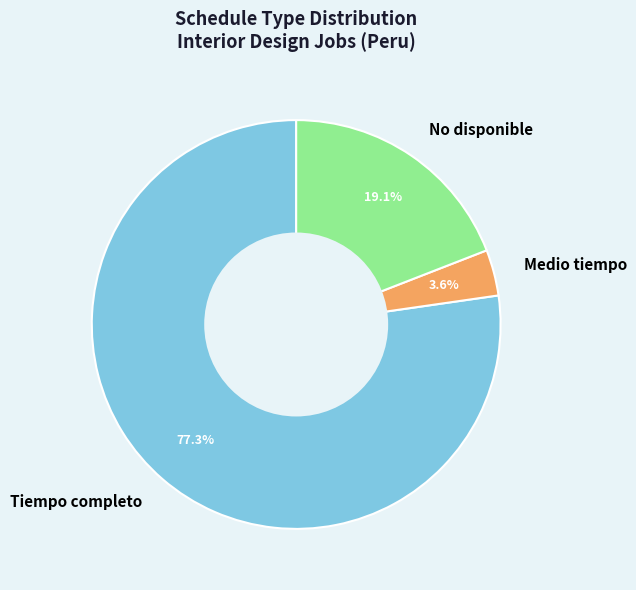

Does Tiempo completo represent more than half of the total?

Yes